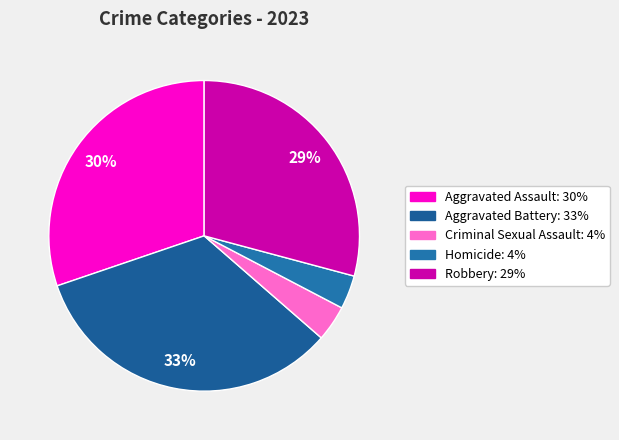

What percentage is the Criminal Sexual Assault slice, to the nearest percent?

4%